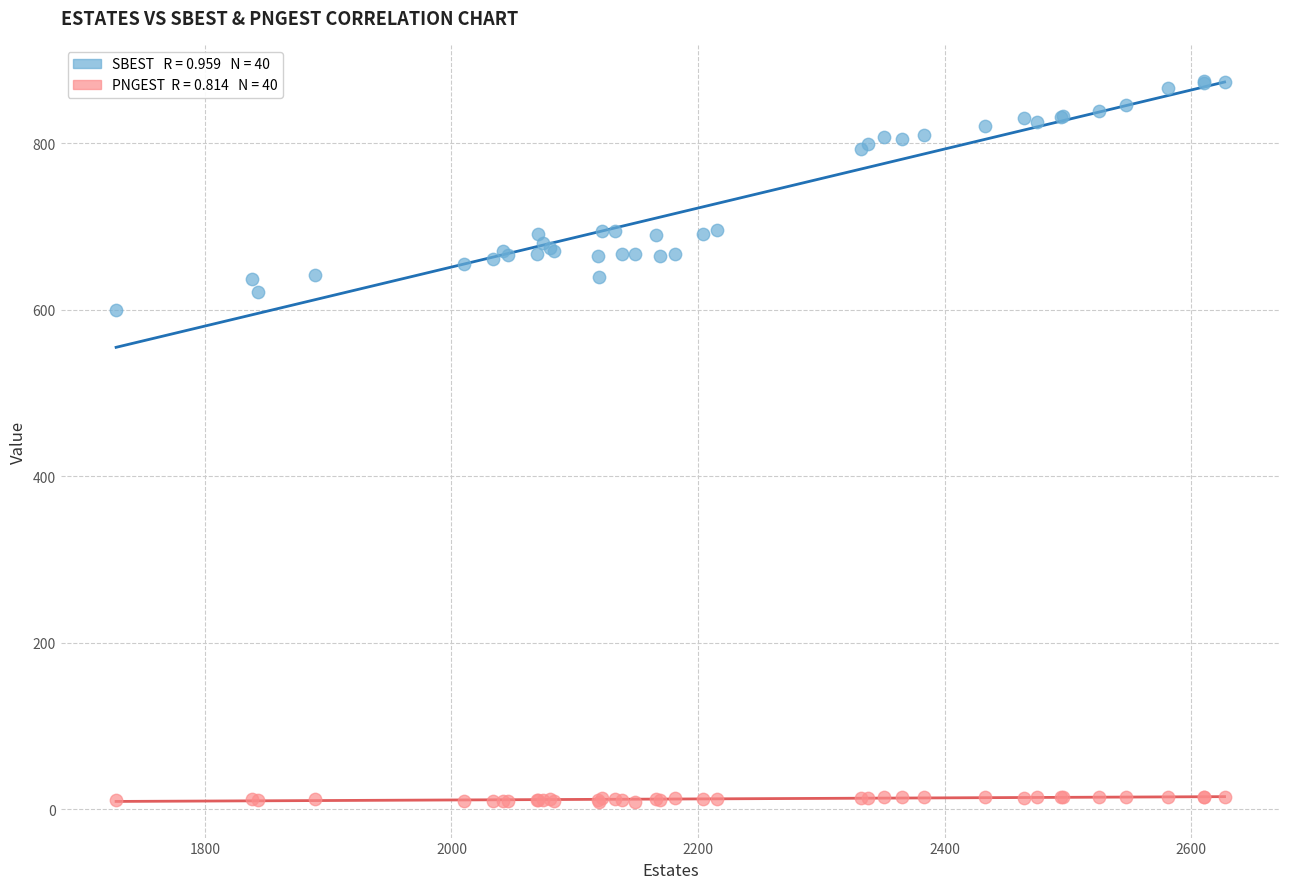

Across all series, what Y value is closest to 442?

600